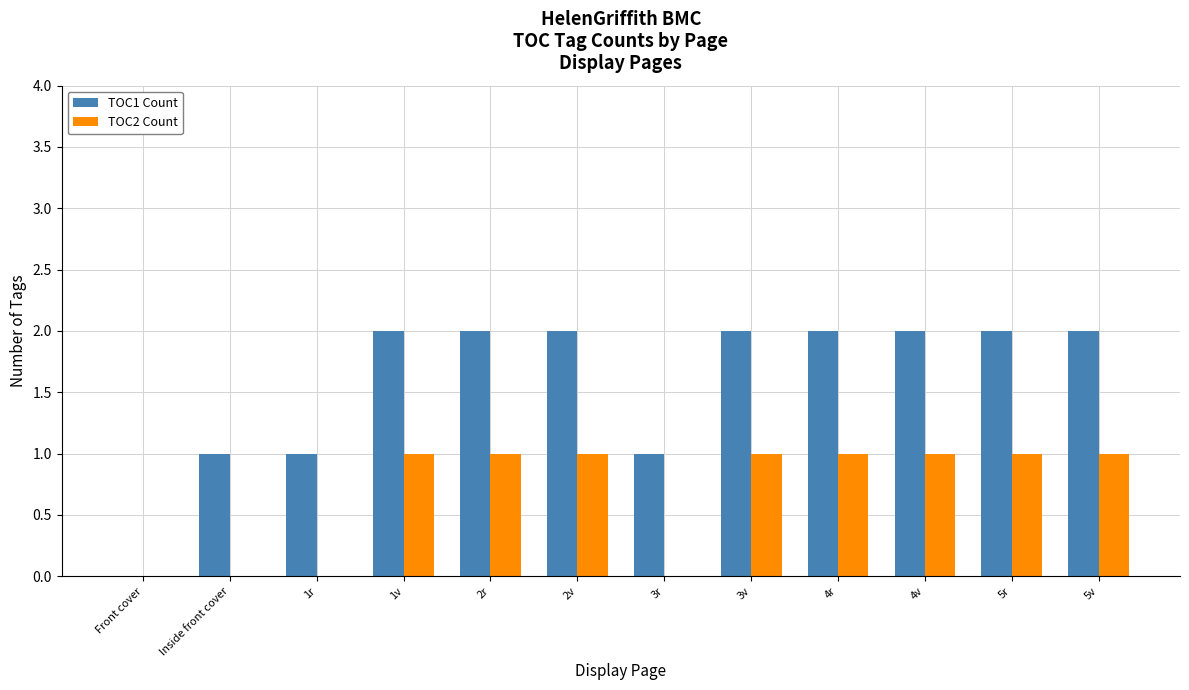

True or false: TOC1 Count has a value of 2 at 2v.

True